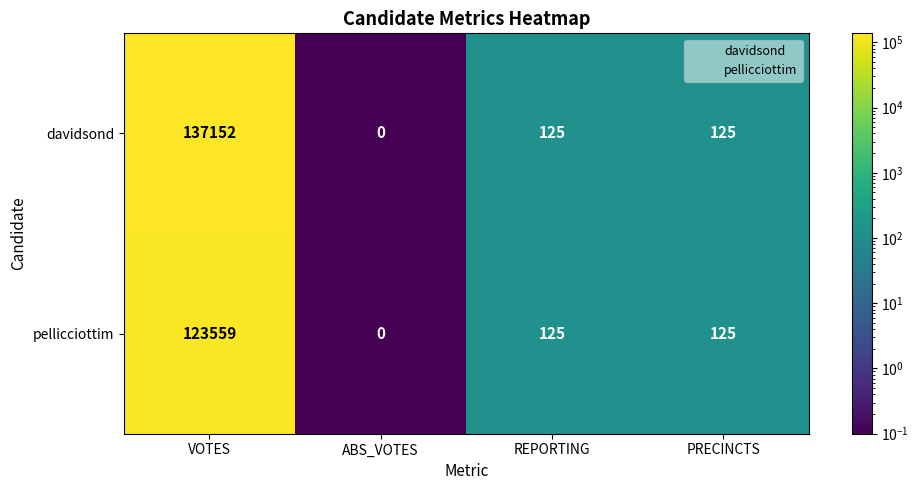

At which label does pellicciottim first exceed 125?

VOTES